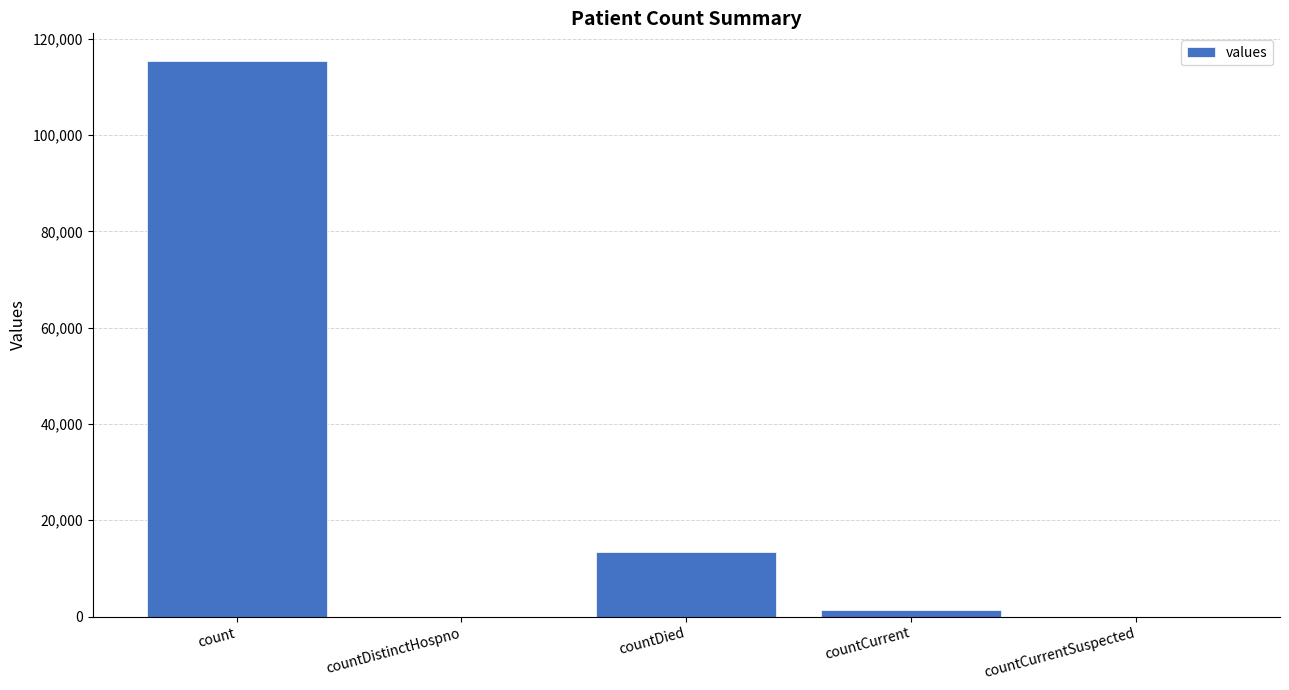

Which has a higher value, countCurrent or countCurrentSuspected?

countCurrent